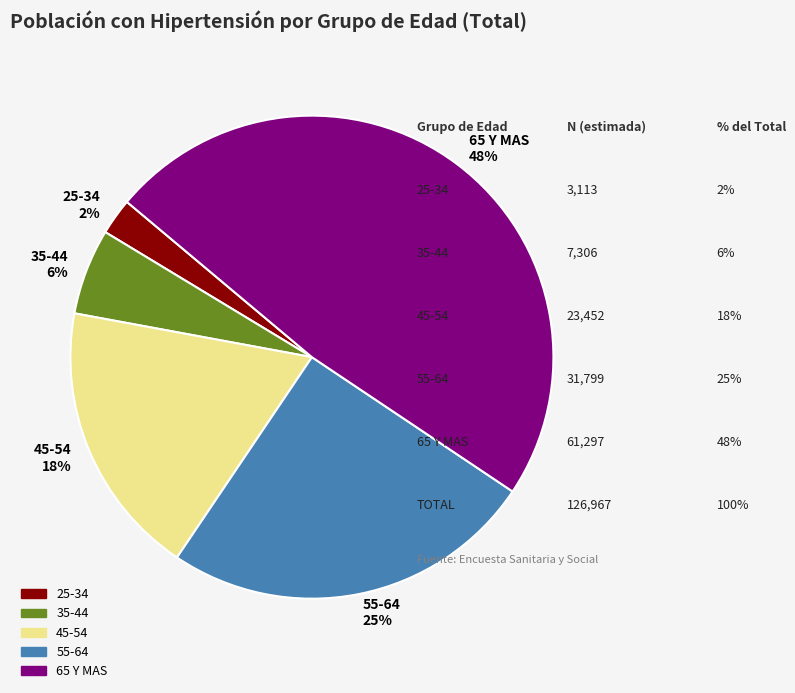

Is the sum of 35-44 6% and 65 Y MAS 48% greater than half?

Yes